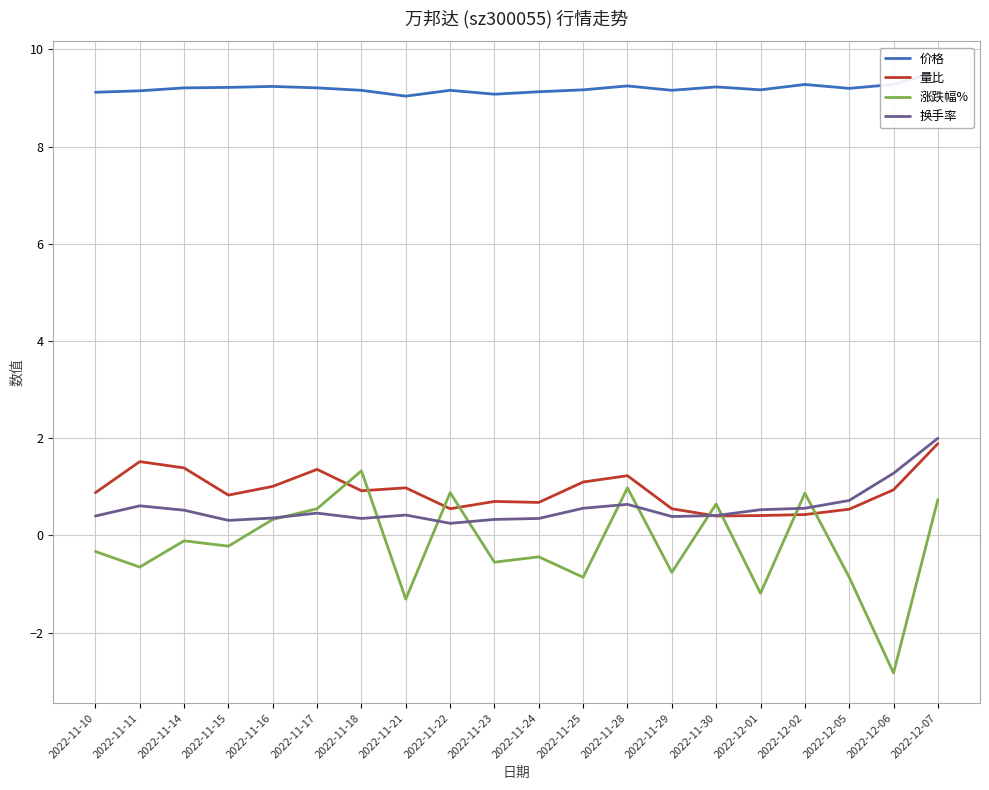

How many lines are shown in the chart?

4